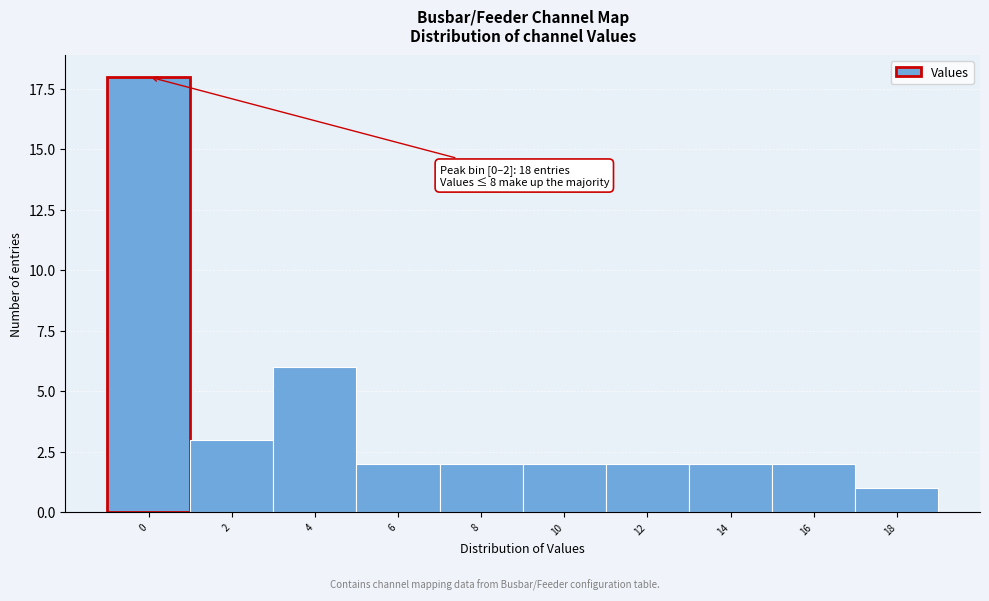

Reading right to left, what are all the values shown in this chart?

18=1	16=2	14=2	12=2	10=2	8=2	6=2	4=6	2=3	0=18